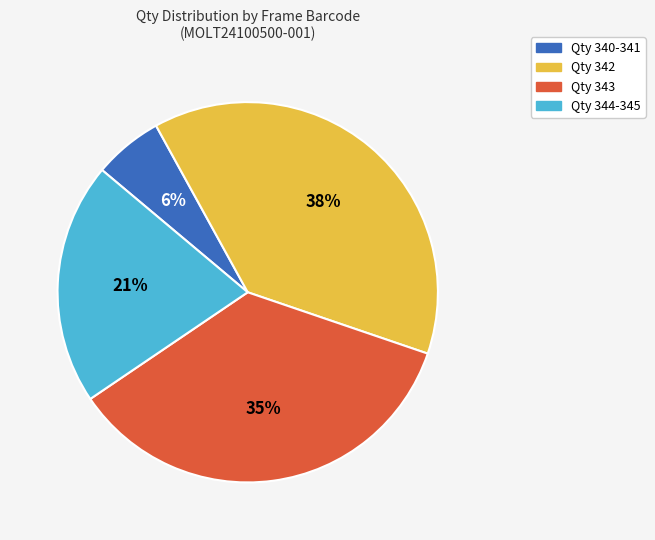

To the nearest percent, what is the difference between the largest and smallest slice percentages?

32%